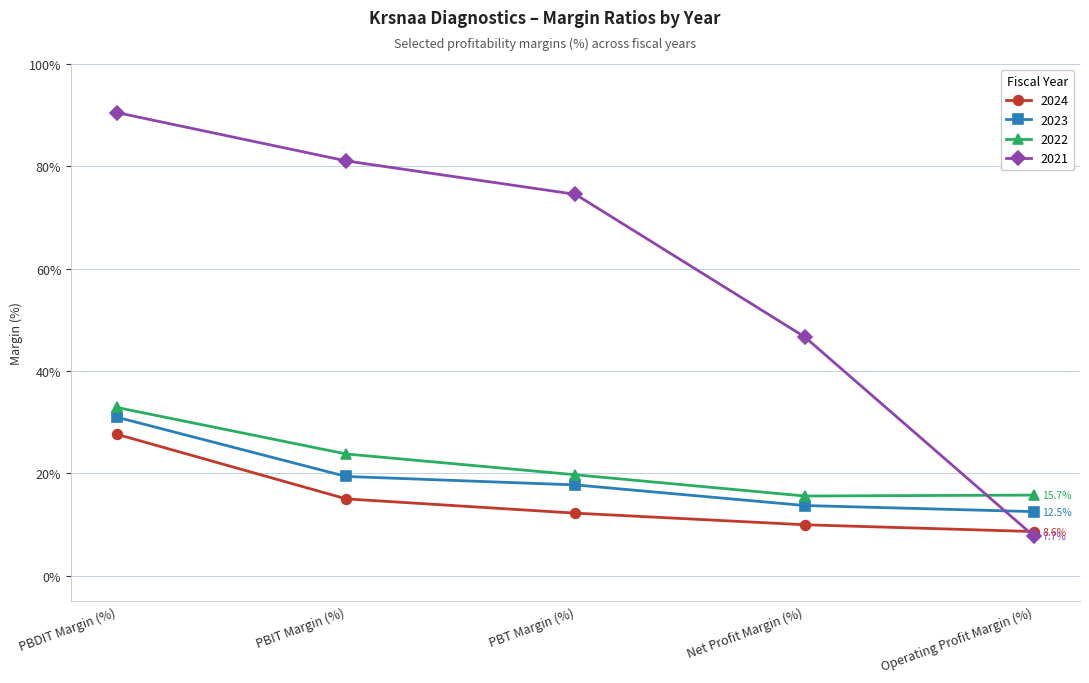

What is the approximate value of 2024 at PBT Margin (%)?

12.2